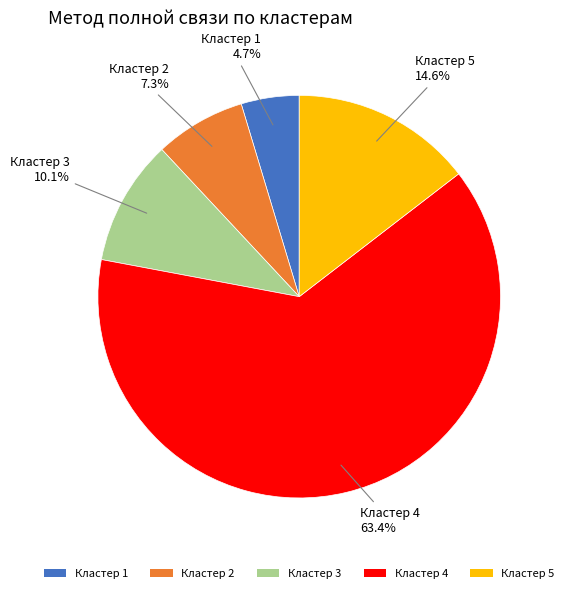

Is there any slice that represents more than half of the pie?

Yes